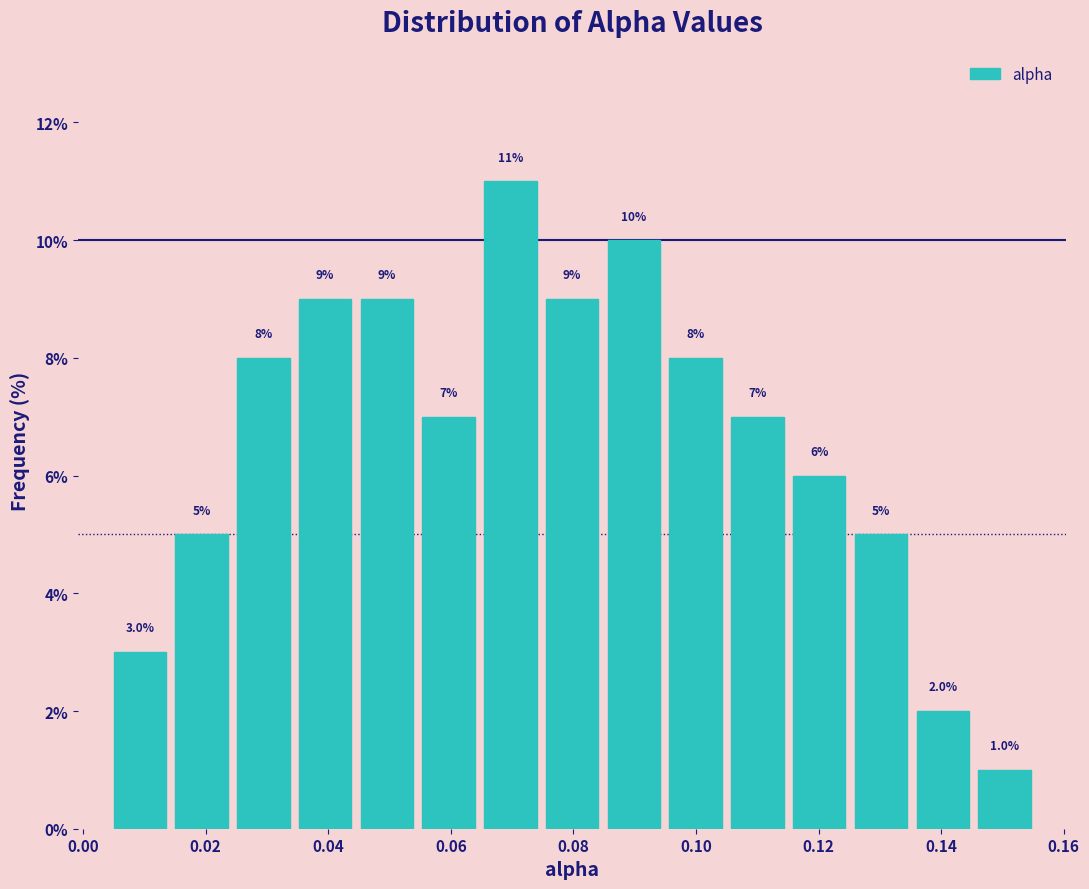

Which range on the x-axis has the tallest bar?

0.064 to 0.074